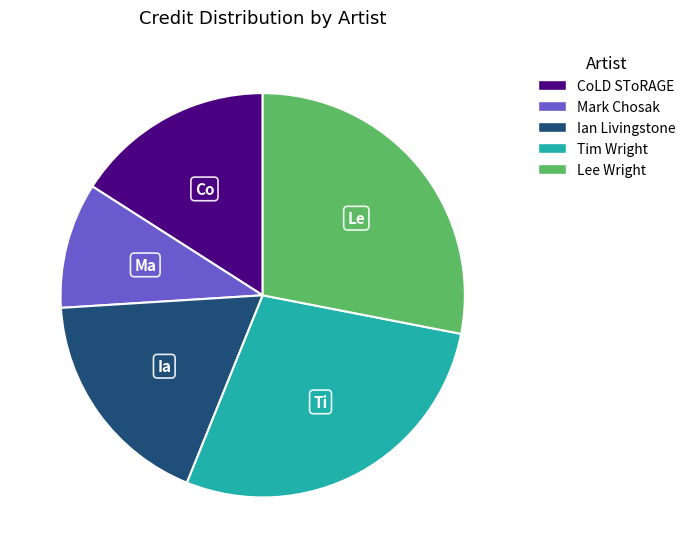

Do Tim Wright and CoLD SToRAGE together represent more than half of the pie?

No